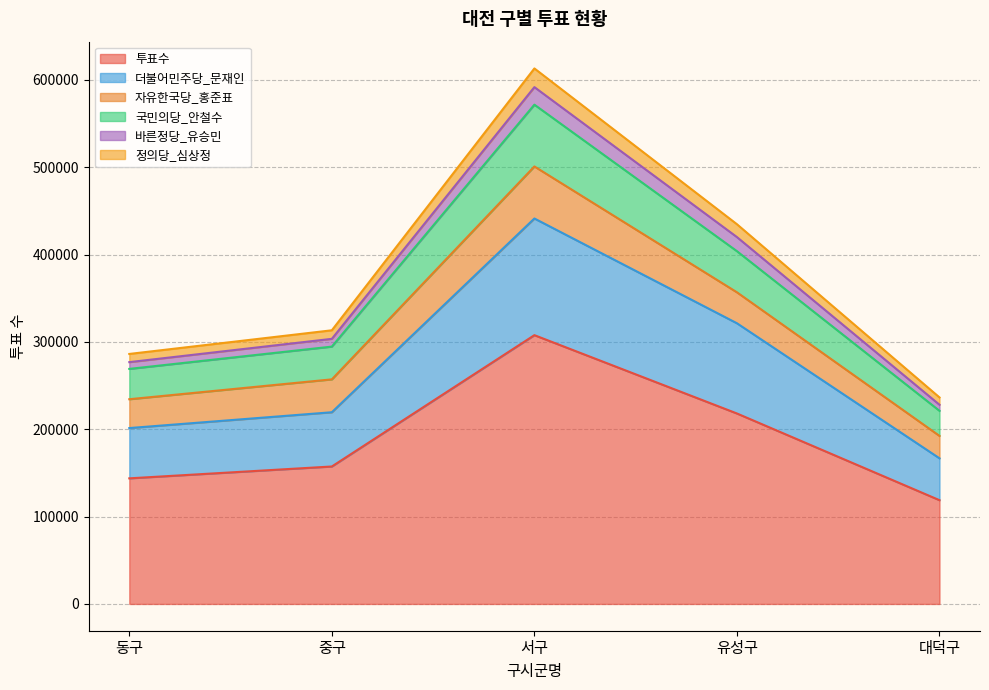

At which label does 투표수 reach its peak?

서구